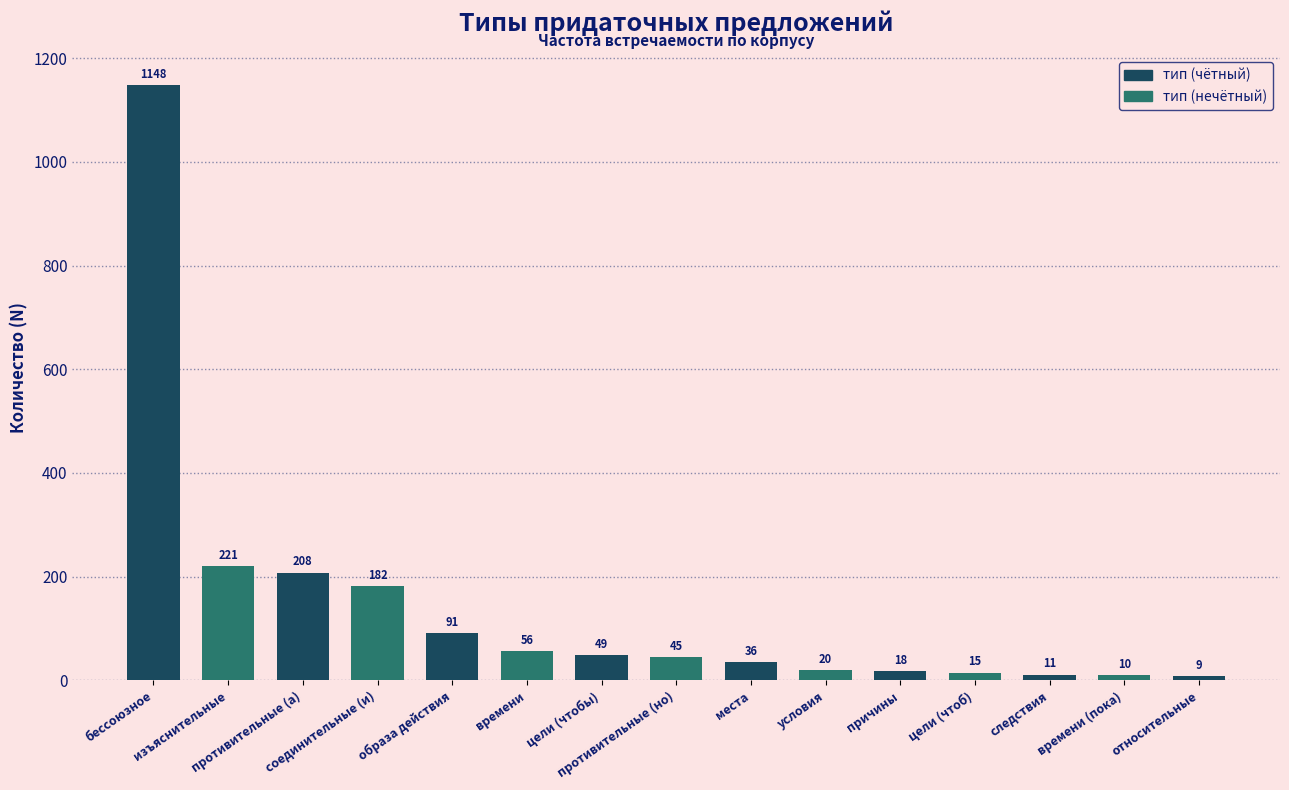

What is the difference between the maximum and minimum values?

1139